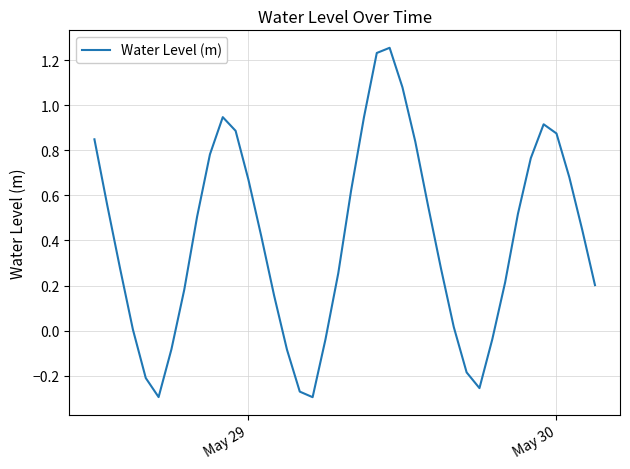

What is the difference between the maximum and minimum values?

1.6